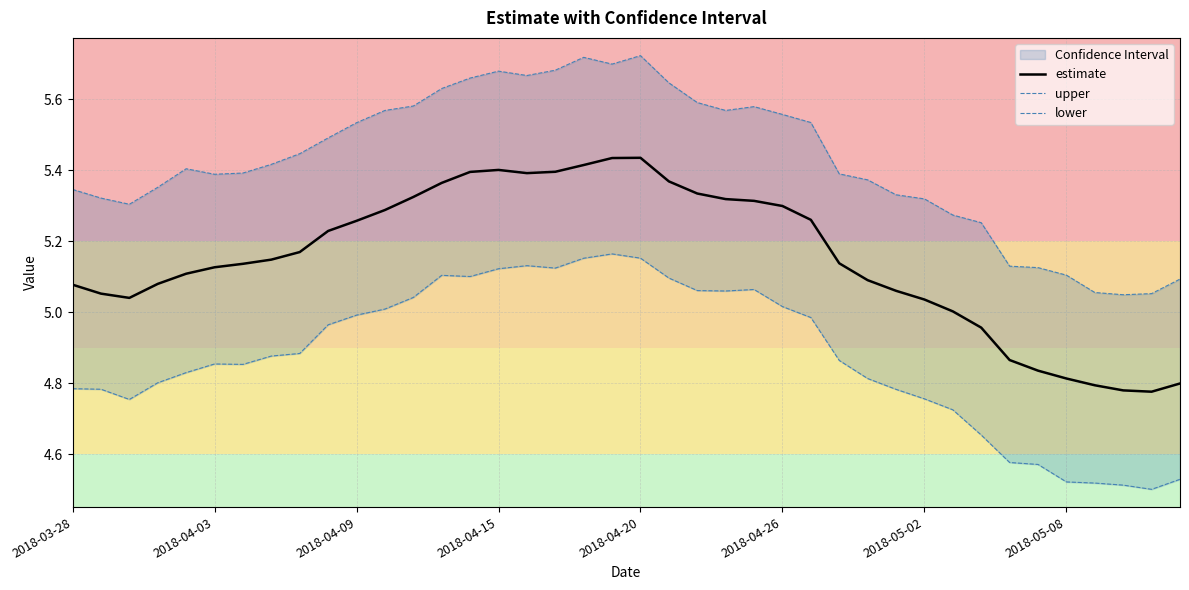

What is the greatest value displayed?

5.7